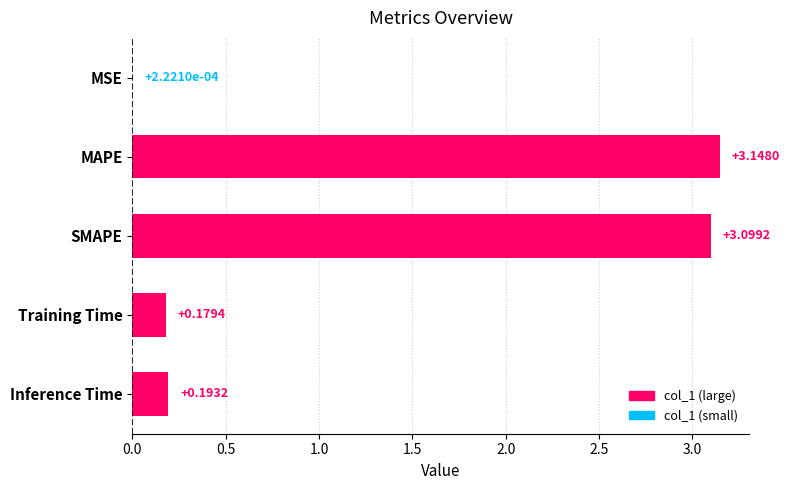

At which label is the value closest to 1?

Inference Time